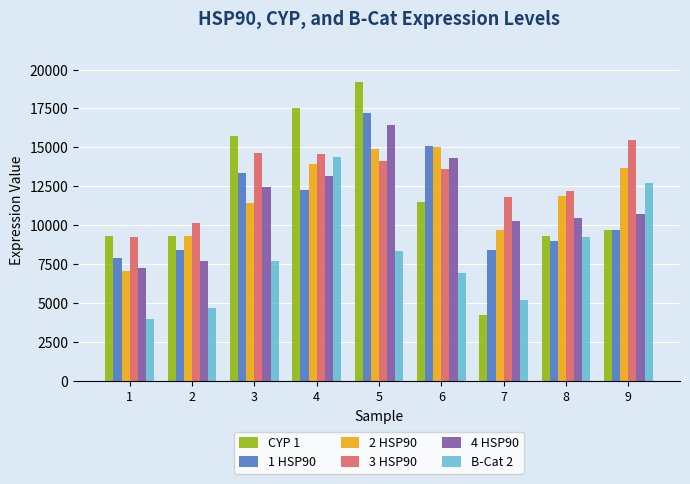

The 1 HSP90 series shows 17194.2 at 5. True or false?

True